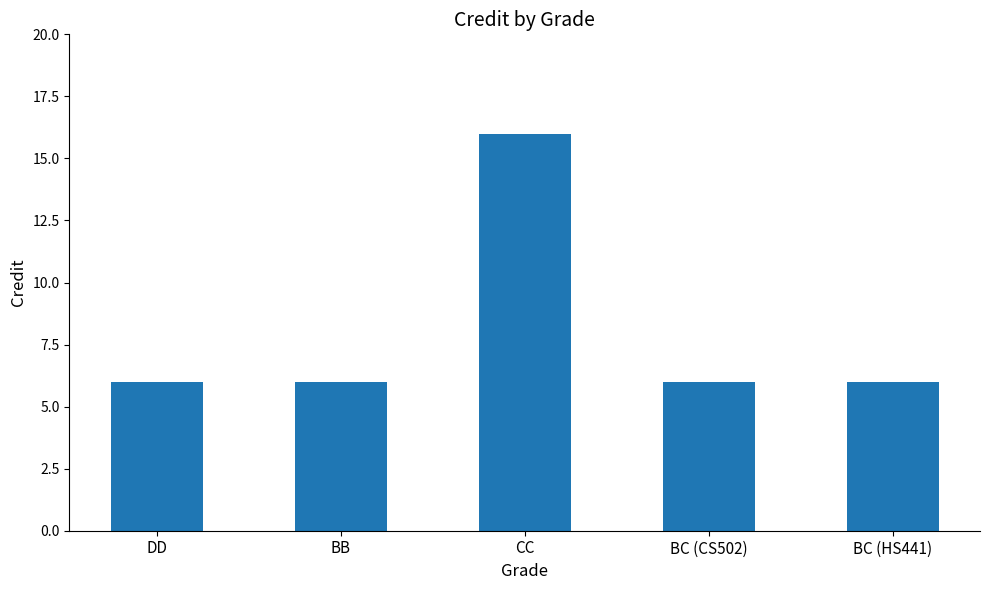

What is the change in value from BB to CC?

+10